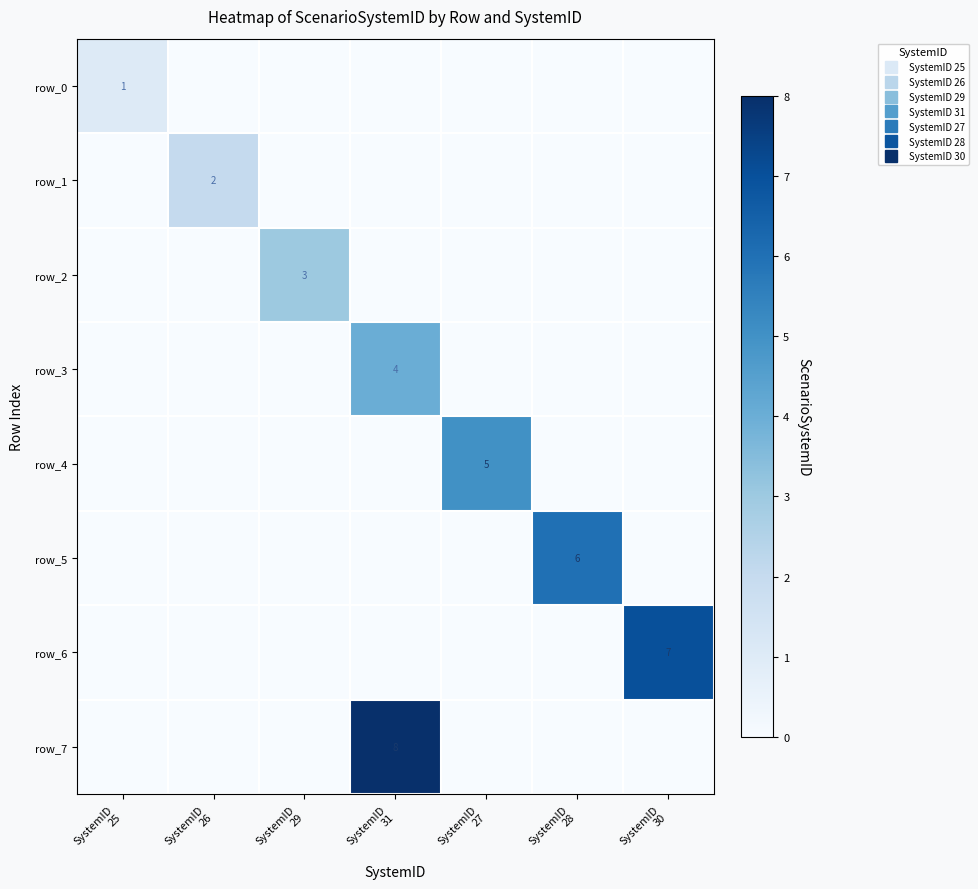

Is the value of row_7 at SystemID
27 greater than the value of row_4 at SystemID
25?

No